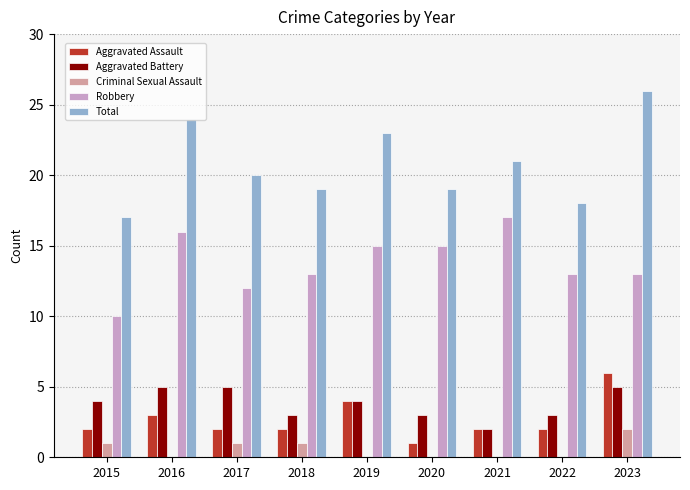

How many groups of bars are there?

9